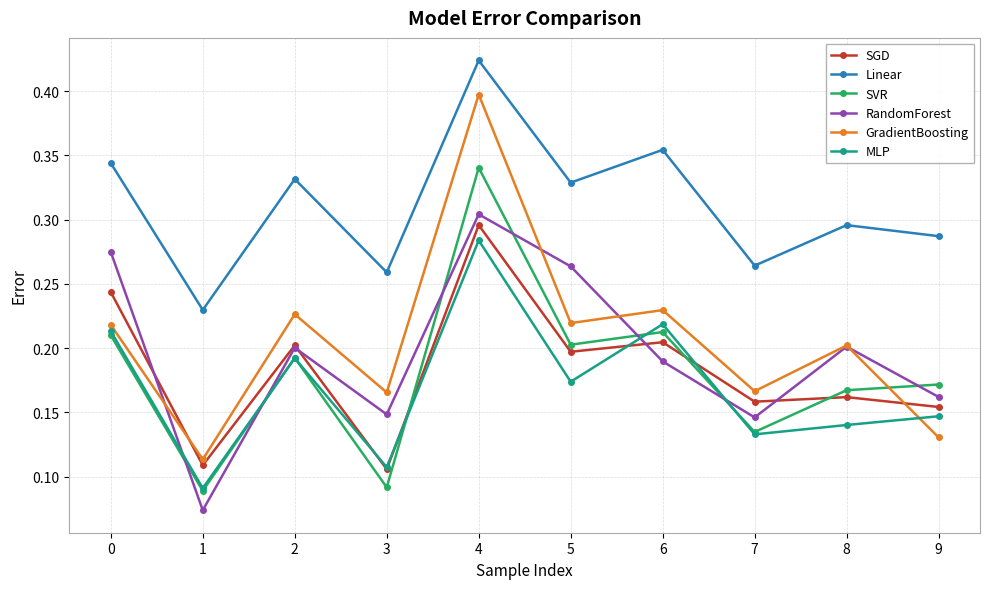

What are all the series names shown in the legend?

SGD, Linear, SVR, RandomForest, GradientBoosting, MLP